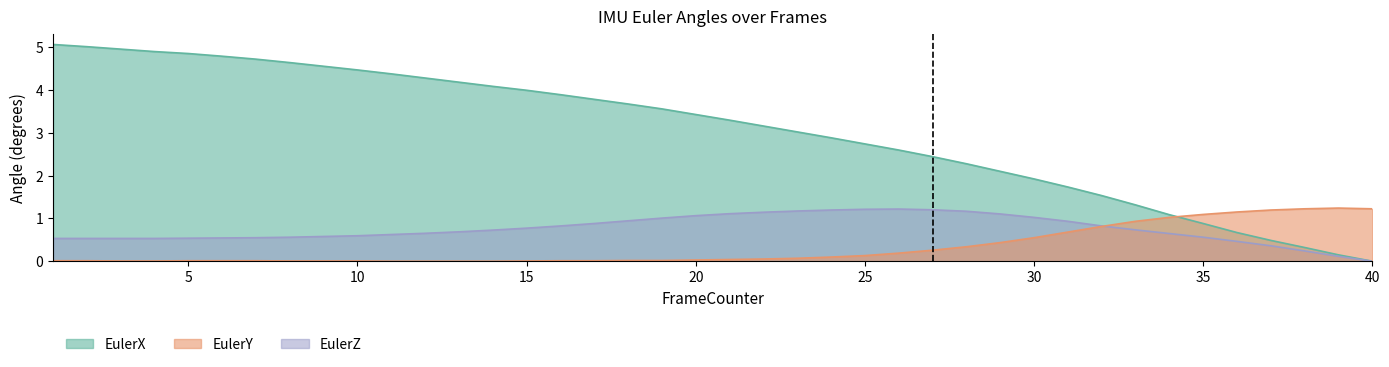

How many lines are shown in the chart?

3